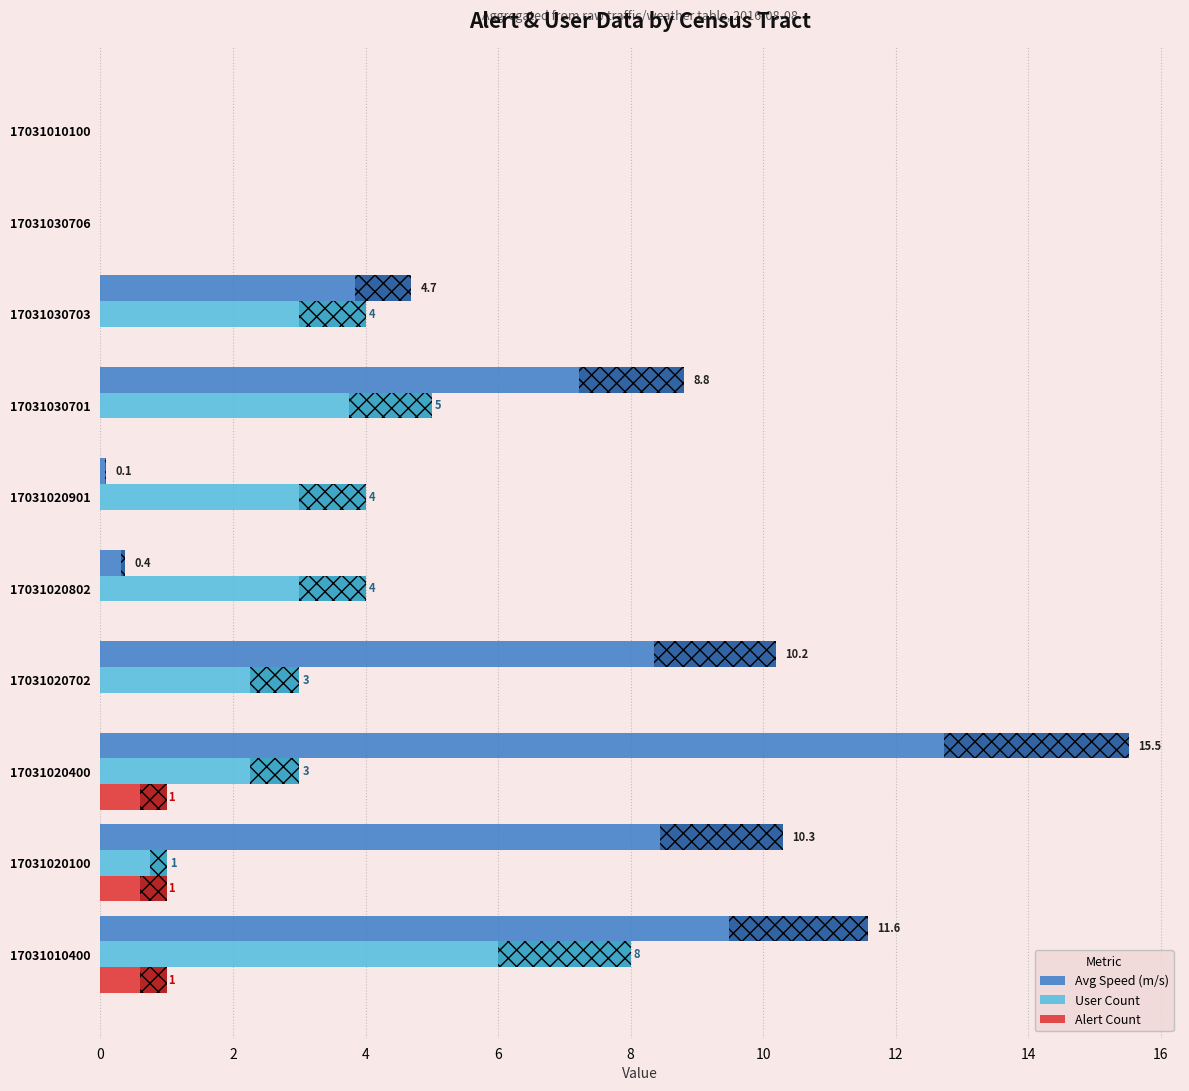

Which series has the widest spread of values?

Avg Speed (m/s)